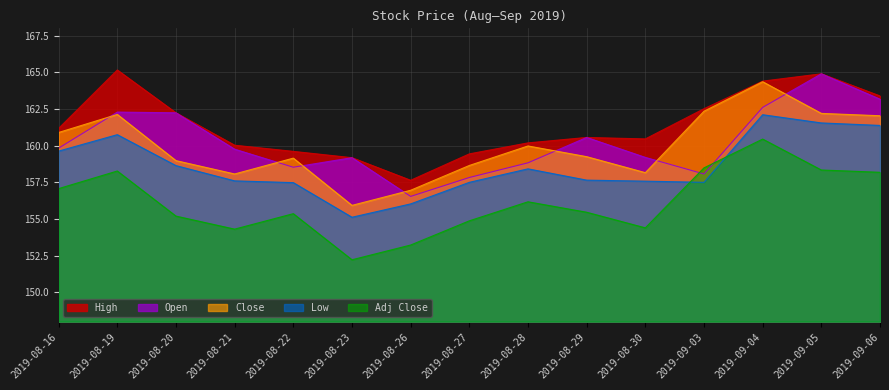

Rank the series at 2019-08-23 from highest to lowest value.

High, Open, Close, Low, Adj Close